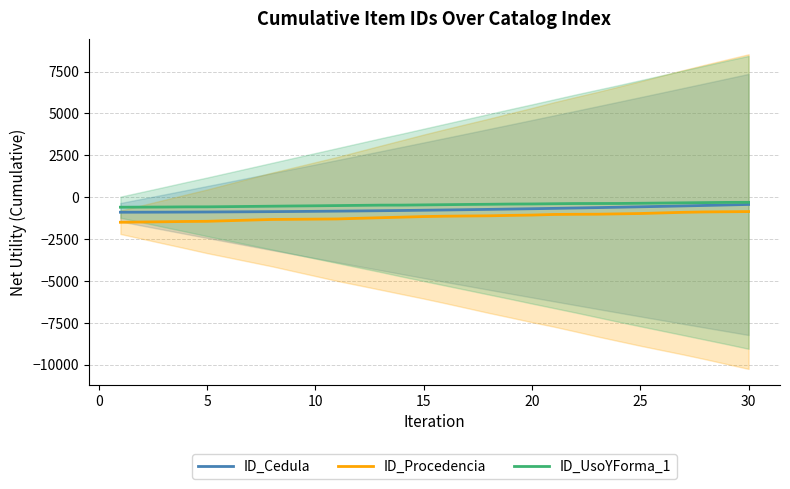

What is the minimum value for ID_Procedencia?

-1500